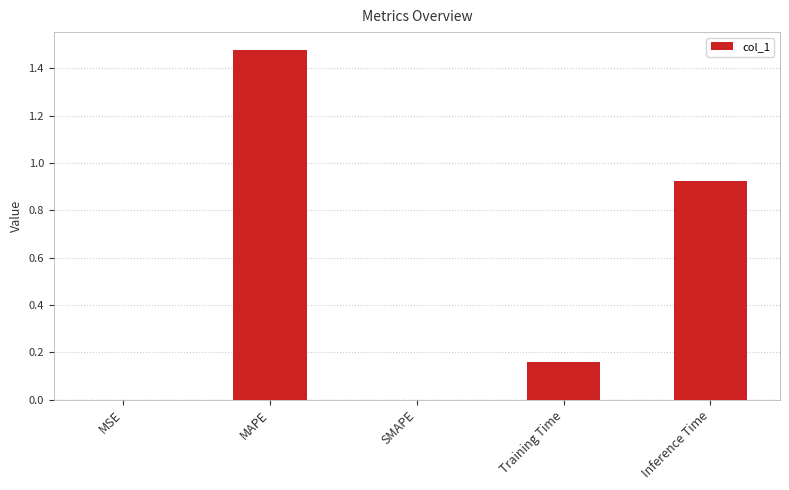

What is the sum of all values?

2.6